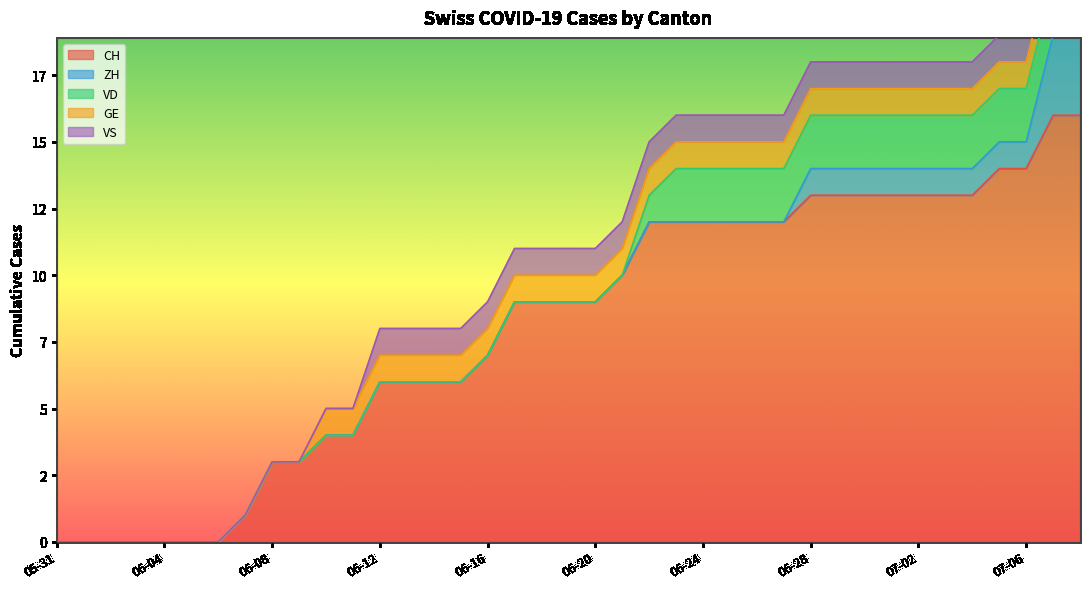

What is the maximum value for CH?

16